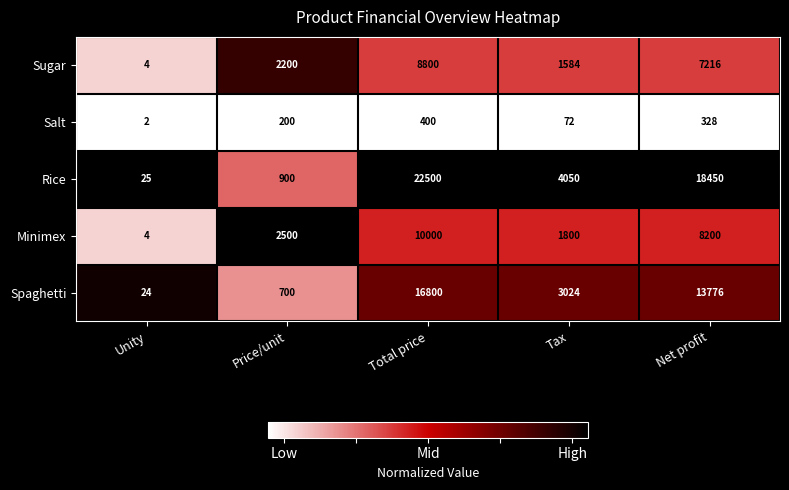

How many Salt values are between 72 and 328?

3